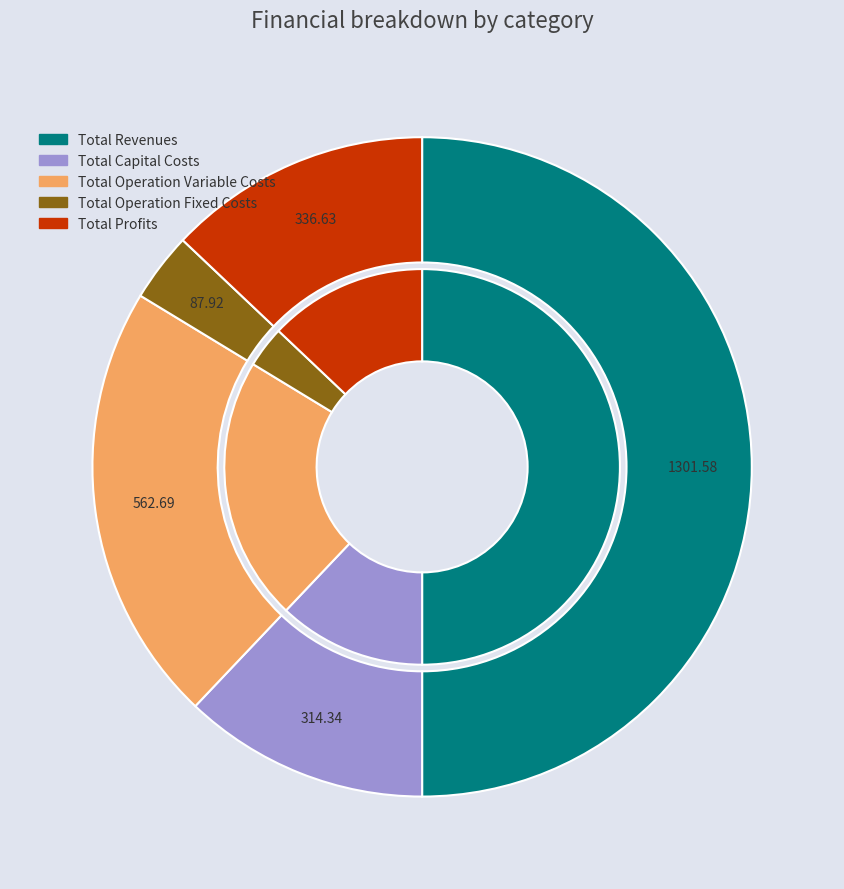

How many slices are in this pie chart?

5